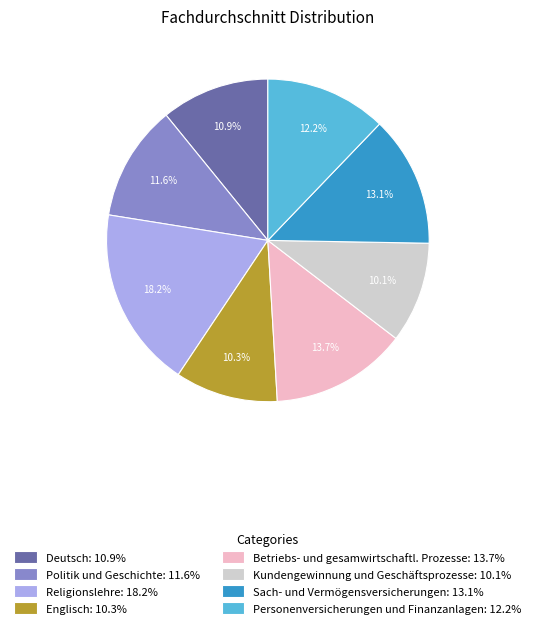

Count the number of slices in the pie.

8